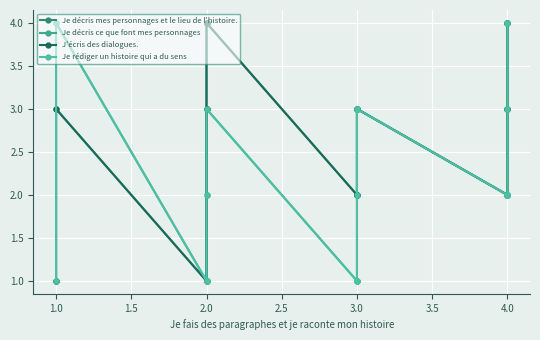

Which has a higher value, 4.0 or 4.0?

4.0